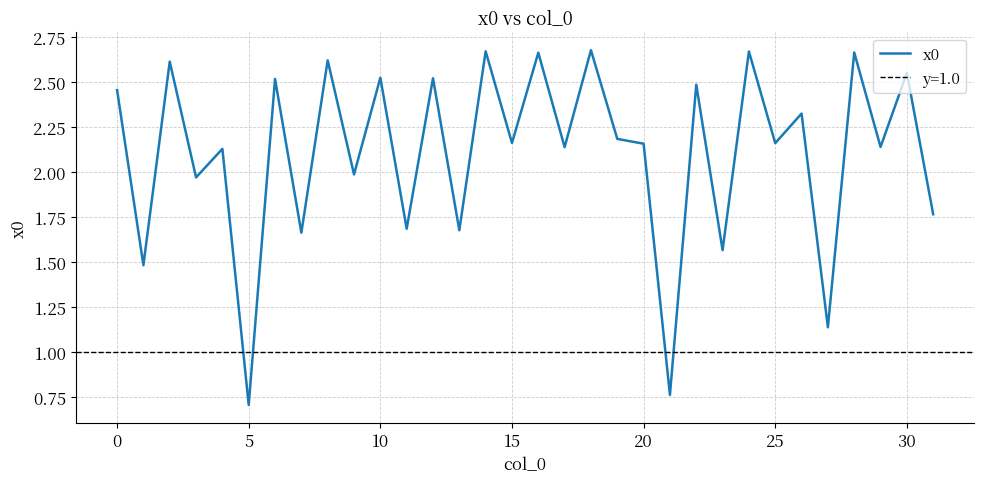

Reading left to right, what are all the values shown in this chart?

2.5	1.5	2.6	2.0	2.1	0.7	2.5	1.7	2.6	2.0	2.5	1.7	2.5	1.7	2.7	2.2	2.7	2.1	2.7	2.2	2.2	0.8	2.5	1.6	2.7	2.2	2.3	1.1	2.7	2.1	2.6	1.8